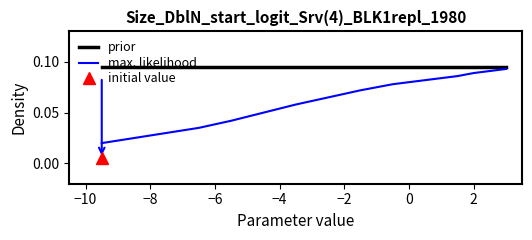

True or false: max. likelihood has a value of 0.0 at −4.

False